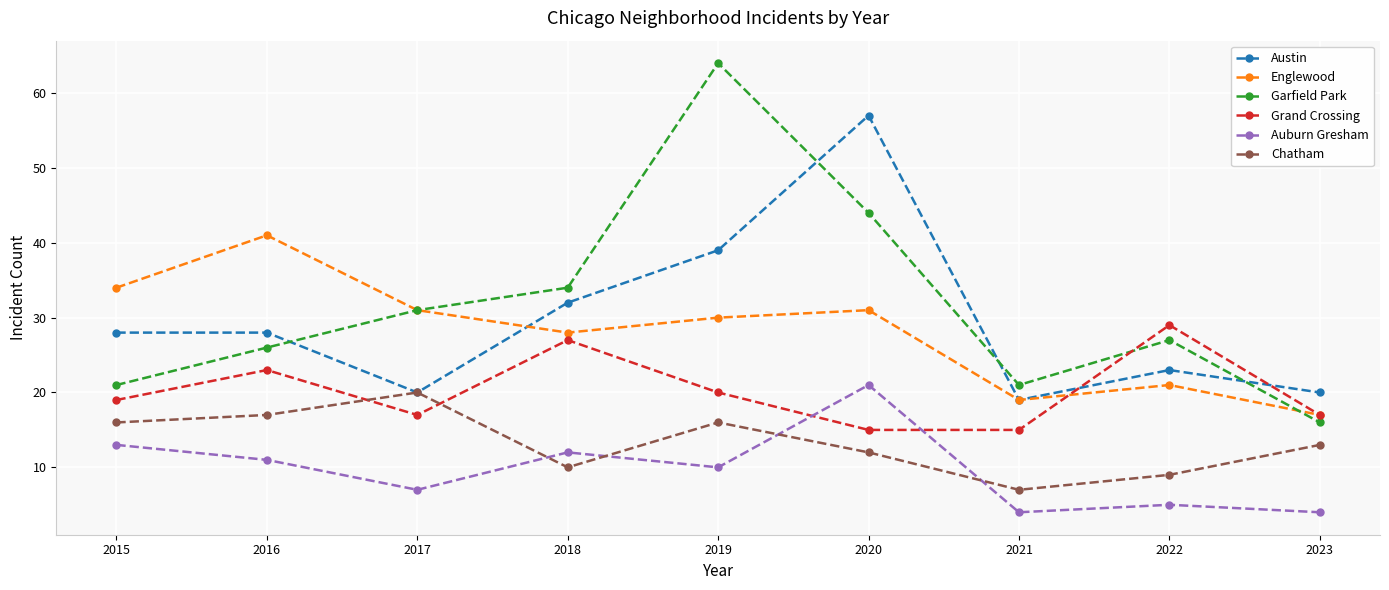

The Grand Crossing series shows 19 at 2015. True or false?

True